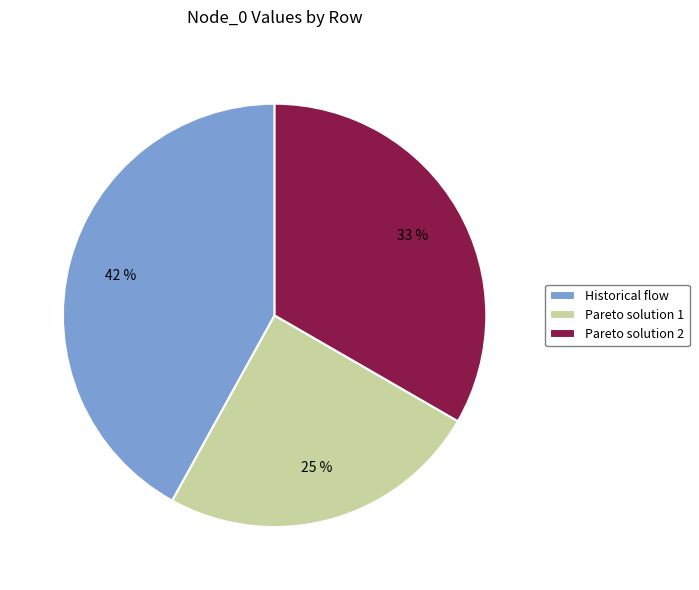

To the nearest percent, what is the difference between the largest and smallest slice percentages?

17%